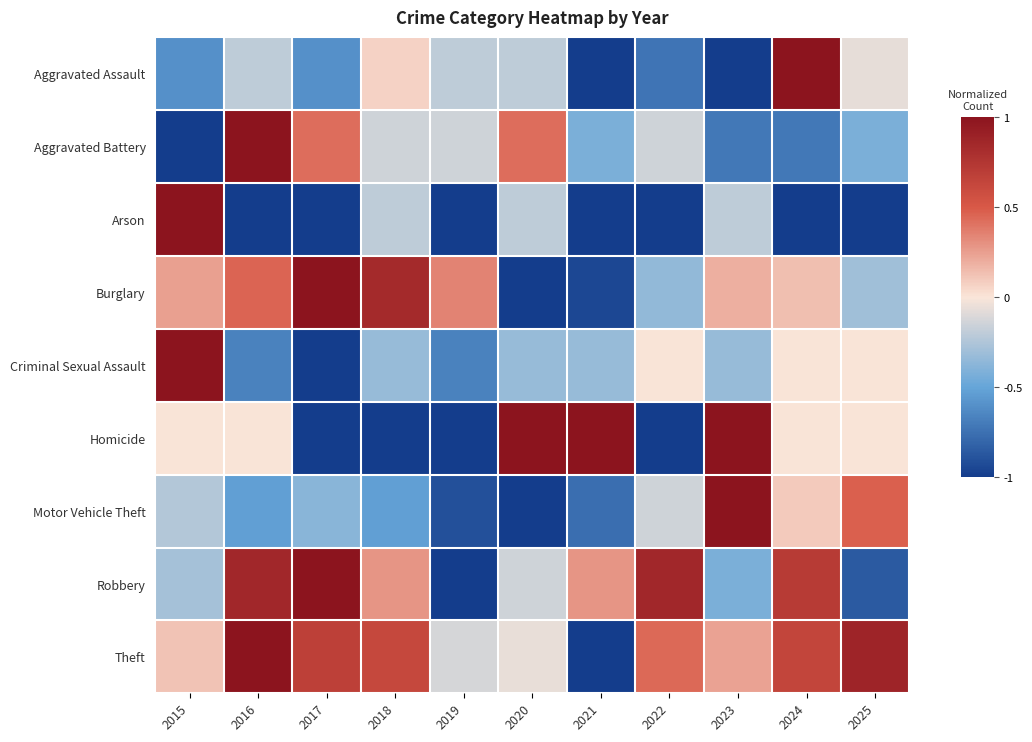

Reading left to right, extract all data points from this chart.

Aggravated Assault: 2015=-0.6	2016=-0.2	2017=-0.6	2018=0.1	2019=-0.2	2020=-0.2	2021=-1.0	2022=-0.7	2023=-1.0	2024=1.0	2025=-0.1
Aggravated Battery: 2015=-1.0	2016=1.0	2017=0.4	2018=-0.1	2019=-0.1	2020=0.4	2021=-0.4	2022=-0.1	2023=-0.7	2024=-0.7	2025=-0.4
Arson: 2015=1.0	2016=-1.0	2017=-1.0	2018=-0.2	2019=-1.0	2020=-0.2	2021=-1.0	2022=-1.0	2023=-0.2	2024=-1.0	2025=-1.0
Burglary: 2015=0.2	2016=0.5	2017=1.0	2018=0.8	2019=0.4	2020=-1.0	2021=-0.9	2022=-0.4	2023=0.2	2024=0.1	2025=-0.3
Criminal Sexual Assault: 2015=1.0	2016=-0.7	2017=-1.0	2018=-0.3	2019=-0.7	2020=-0.3	2021=-0.3	2022=0.0	2023=-0.3	2024=0.0	2025=0.0
Homicide: 2015=0.0	2016=0.0	2017=-1.0	2018=-1.0	2019=-1.0	2020=1.0	2021=1.0	2022=-1.0	2023=1.0	2024=0.0	2025=0.0
Motor Vehicle Theft: 2015=-0.2	2016=-0.5	2017=-0.4	2018=-0.5	2019=-0.9	2020=-1.0	2021=-0.8	2022=-0.1	2023=1.0	2024=0.1	2025=0.5
Robbery: 2015=-0.3	2016=0.9	2017=1.0	2018=0.3	2019=-1.0	2020=-0.1	2021=0.3	2022=0.9	2023=-0.4	2024=0.7	2025=-0.9
Theft: 2015=0.1	2016=1.0	2017=0.7	2018=0.6	2019=-0.1	2020=-0.1	2021=-1.0	2022=0.4	2023=0.2	2024=0.6	2025=0.9